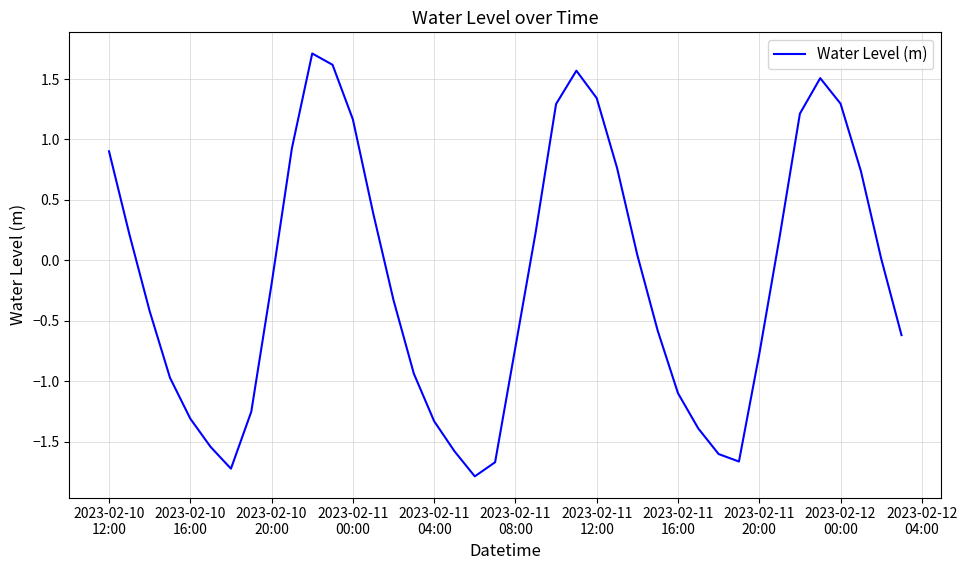

True or false: the data has more than 0 interior local peaks.

True